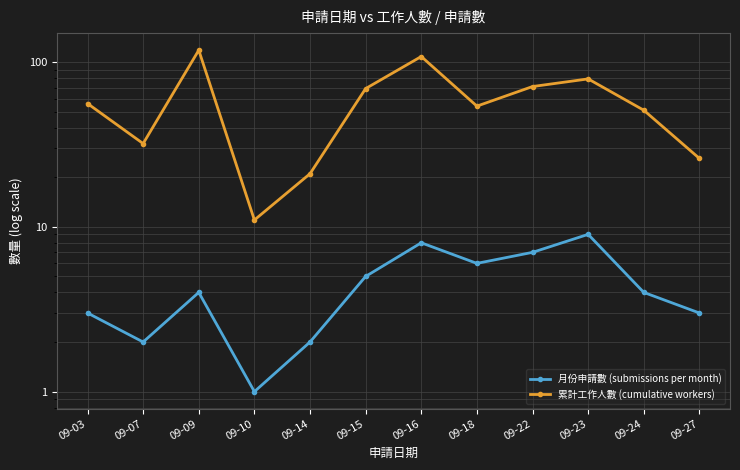

What is the total value across all series at 09-18?

60